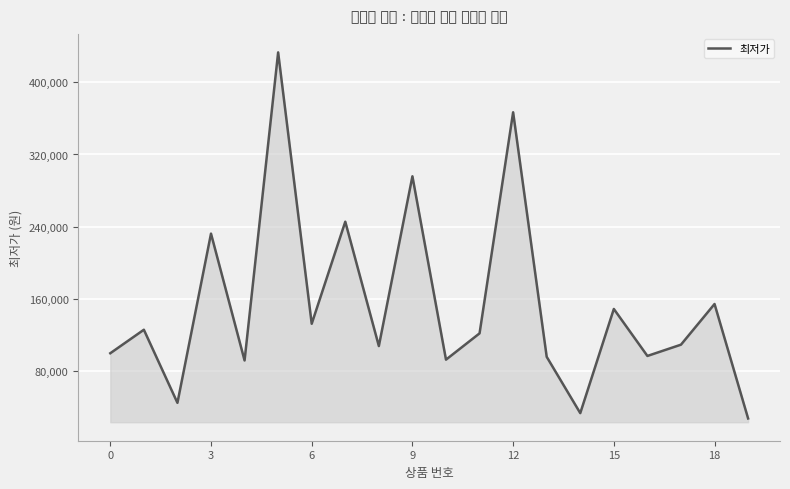

What is the minimum value shown in the chart?

27810